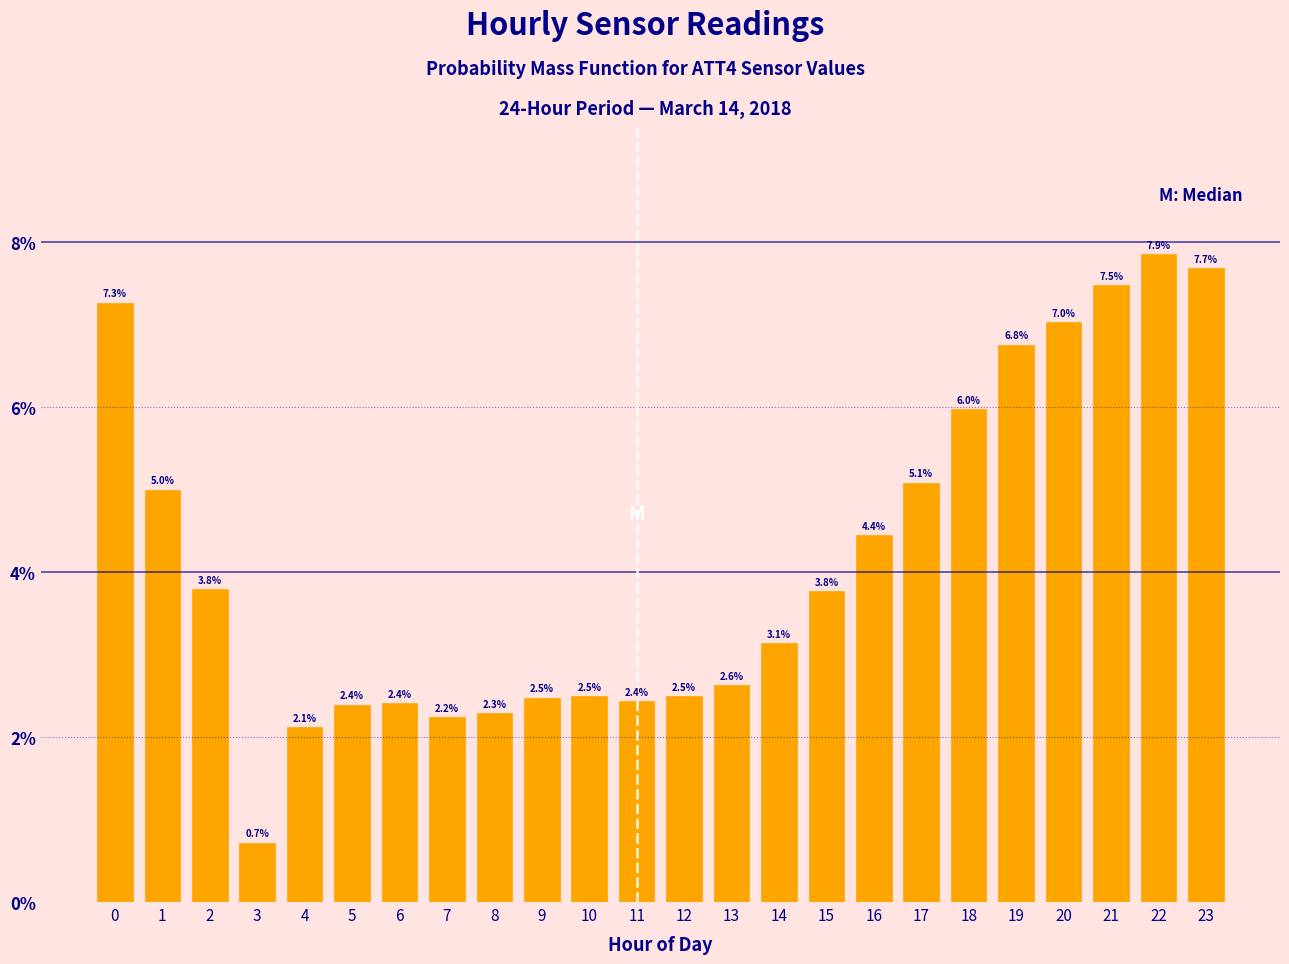

Reading left to right, what are all the values shown in this chart?

0=7.3	1=5.0	2=3.8	3=0.7	4=2.1	5=2.4	6=2.4	7=2.2	8=2.3	9=2.5	10=2.5	11=2.4	12=2.5	13=2.6	14=3.1	15=3.8	16=4.4	17=5.1	18=6.0	19=6.8	20=7.0	21=7.5	22=7.9	23=7.7